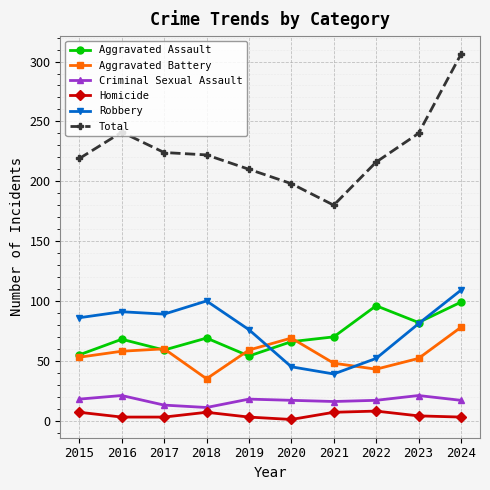

Which series changed the most between 2021 and 2024?

Total